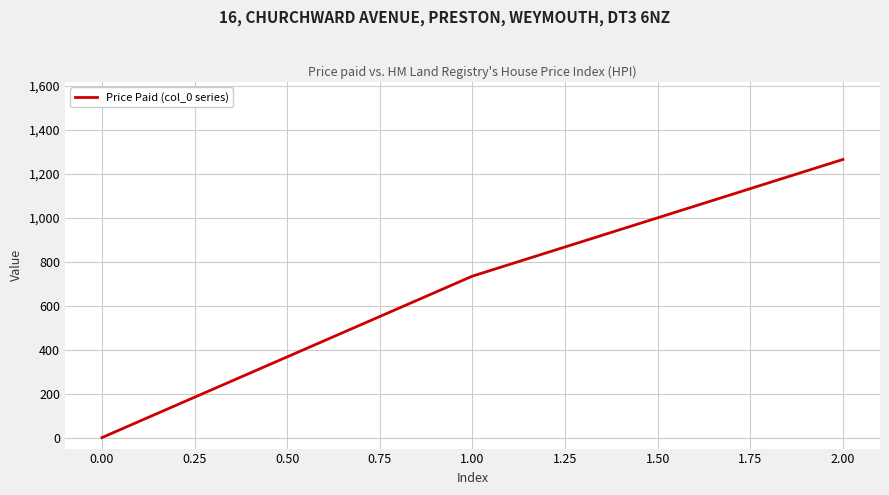

What is the difference between the maximum and minimum values?

1264.1